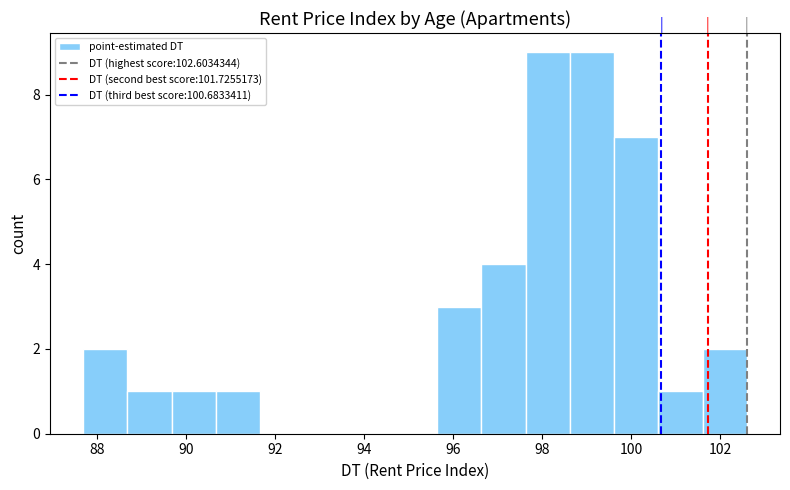

Reading left to right, transcribe this chart: for each bar, give the range it covers on the x-axis and its height. Neither the bar edges nor the heights are printed on the chart, so give them approximately, as read against the axes.

87.6 to 88.6: 2
88.6 to 89.6: 1
89.6 to 90.6: 1
90.6 to 91.6: 1
91.6 to 92.6: 0
92.6 to 93.6: 0
93.6 to 94.6: 0
94.6 to 95.6: 0
95.6 to 96.6: 3
96.6 to 97.6: 4
97.6 to 98.6: 9
98.6 to 99.6: 9
99.6 to 100.6: 7
100.6 to 101.6: 1
101.6 to 102.6: 2